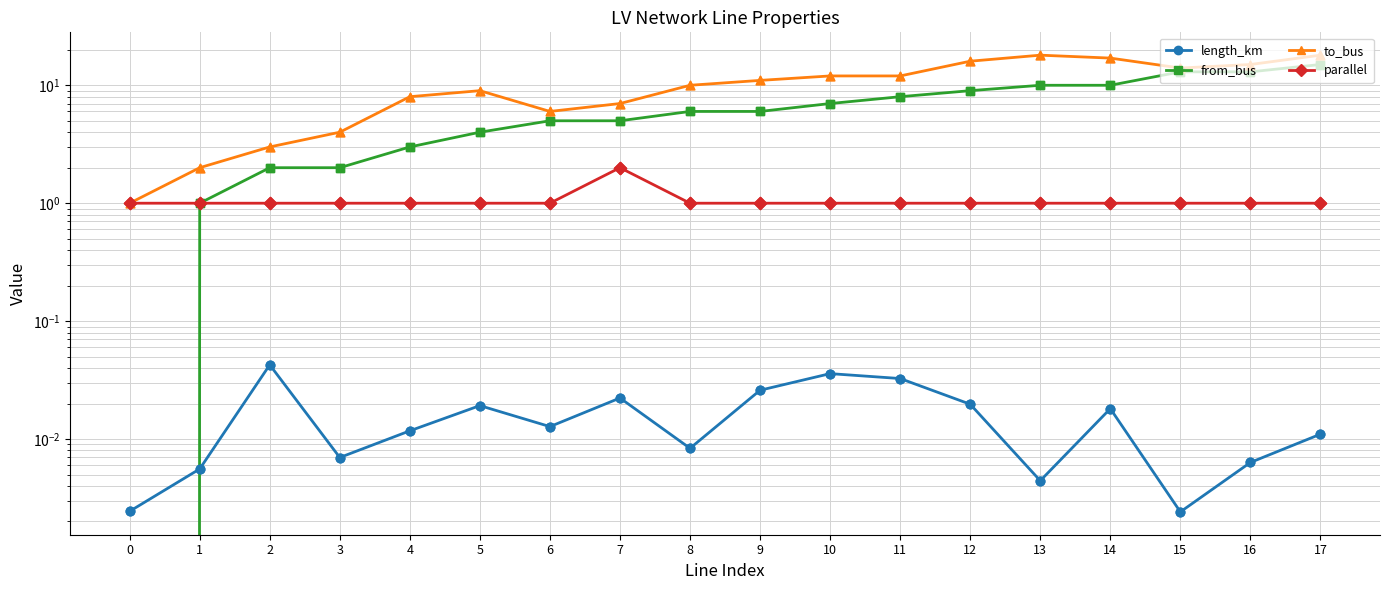

At how many categories does at least one series exceed 11?

8